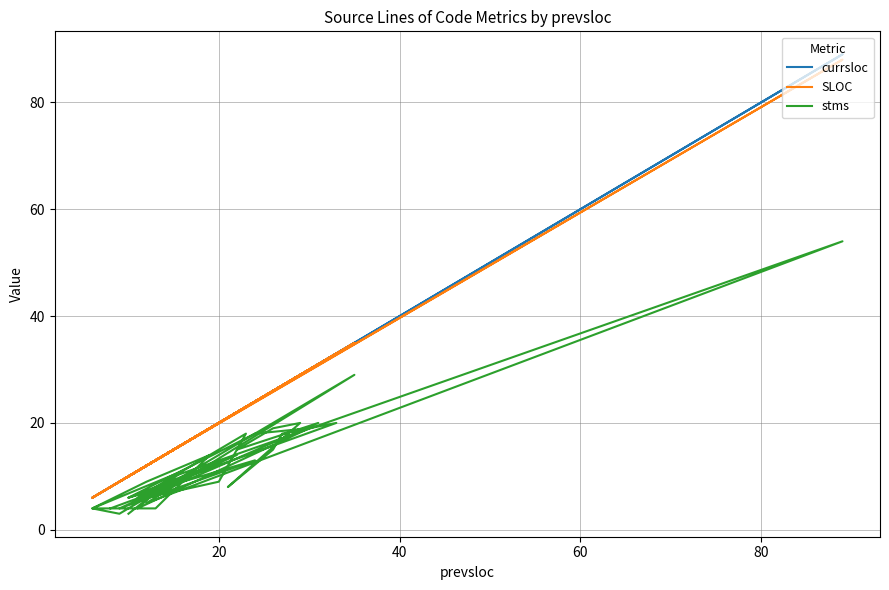

What are all the series names shown in the legend?

currsloc, SLOC, stms